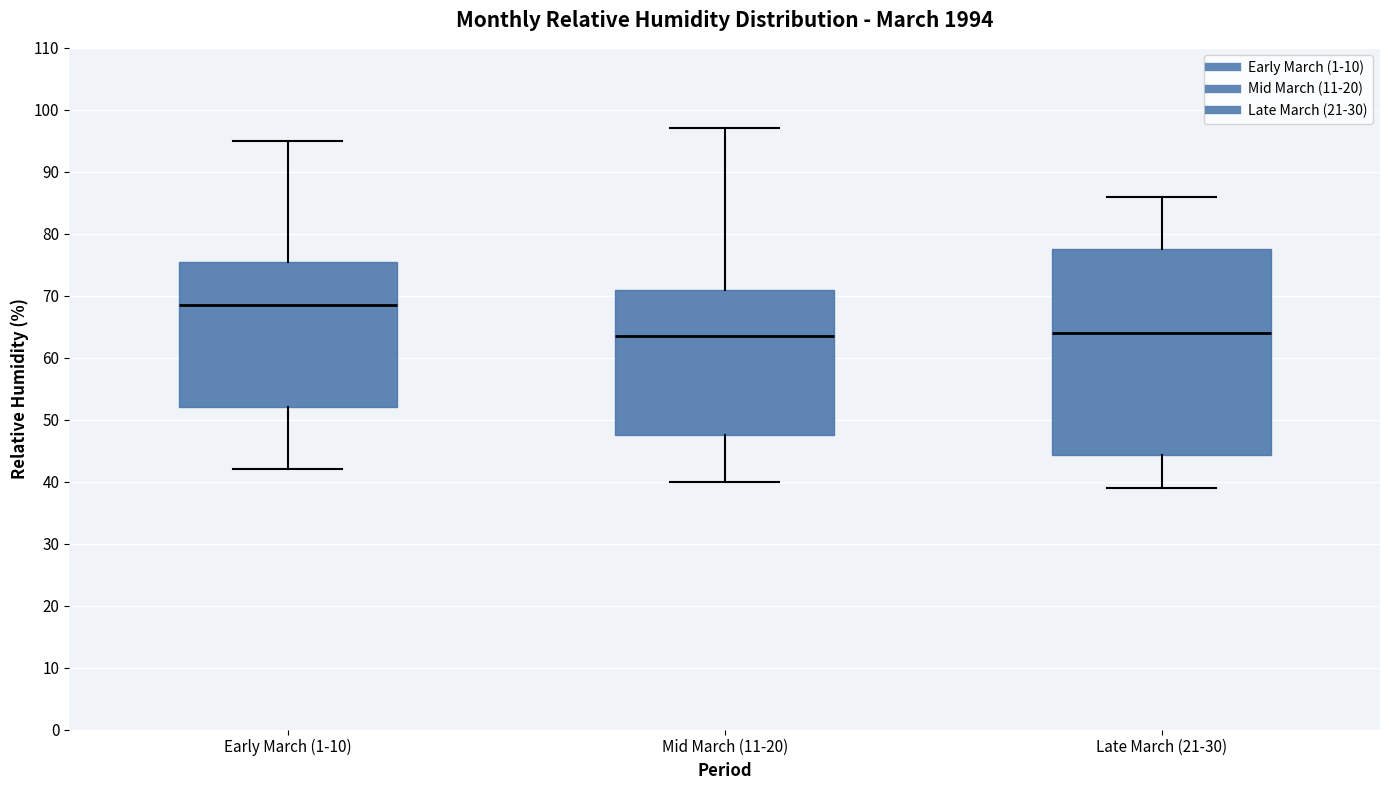

Reading left to right, read every box against the y-axis: the position of its median line, the range the box covers, and the ends of its whiskers. The values are not printed on the chart, so give them approximately, as read against the axis.

Early March (1-10): median 69, box 52 to 76, whiskers 42 to 95
Mid March (11-20): median 64, box 48 to 71, whiskers 40 to 97
Late March (21-30): median 64, box 44 to 78, whiskers 39 to 86